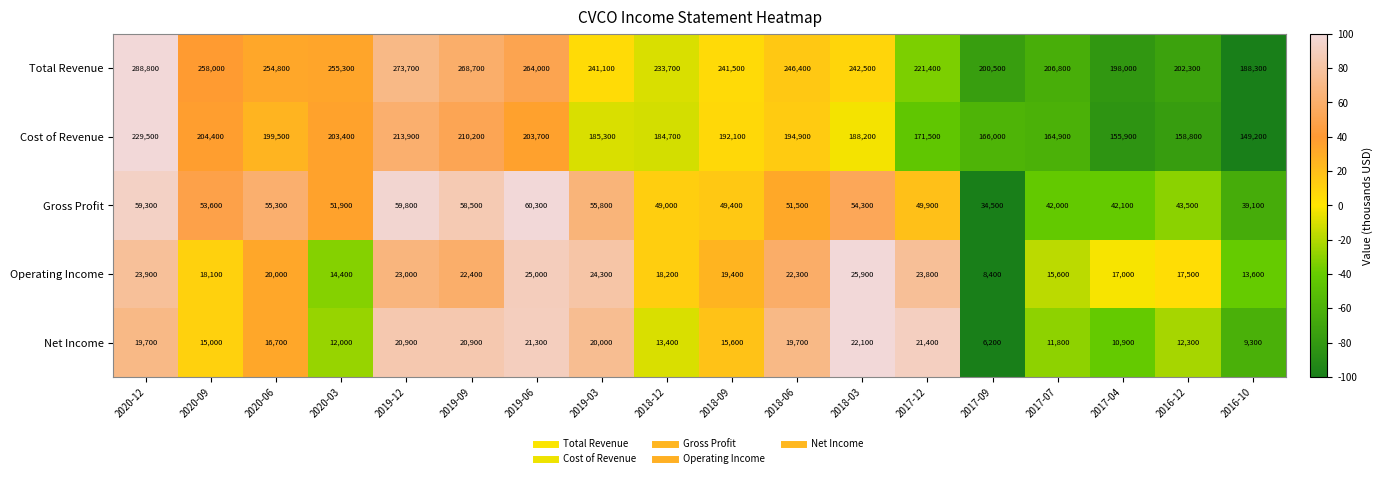

Where is Cost of Revenue nearest to the value 189350?

2018-03